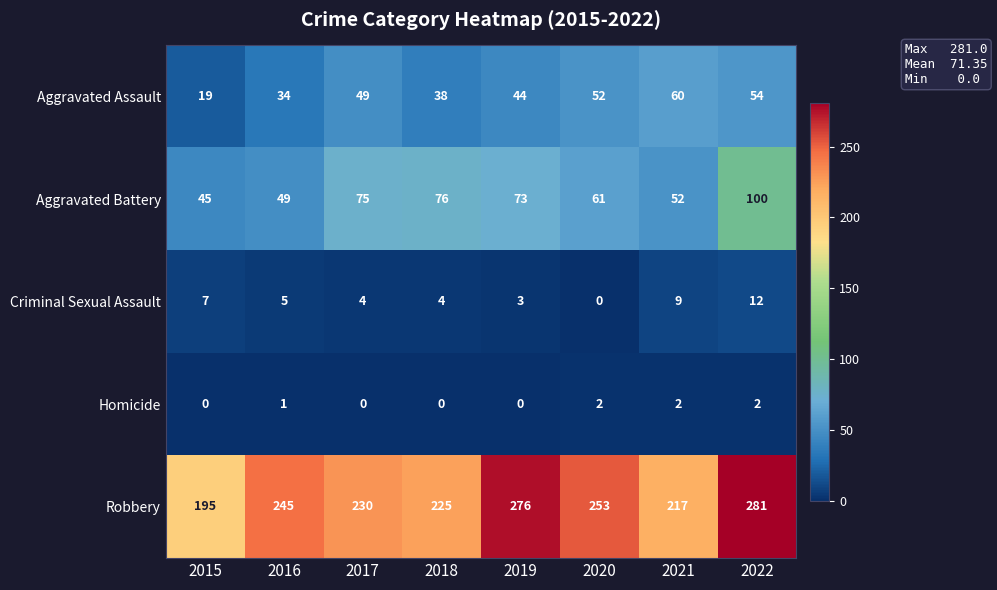

Is it true that Homicide equals 1 at 2020?

False